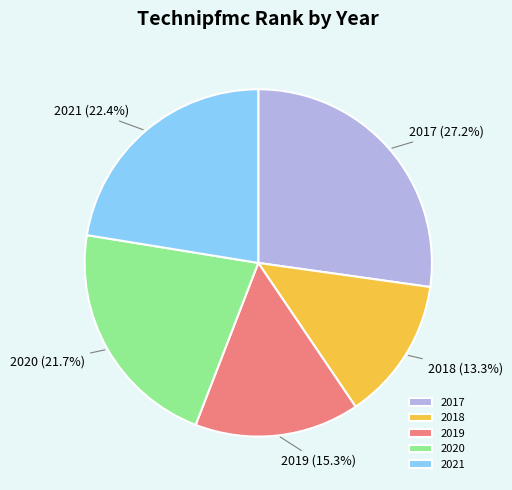

What percentage is the 2019 slice, to the nearest percent?

15%